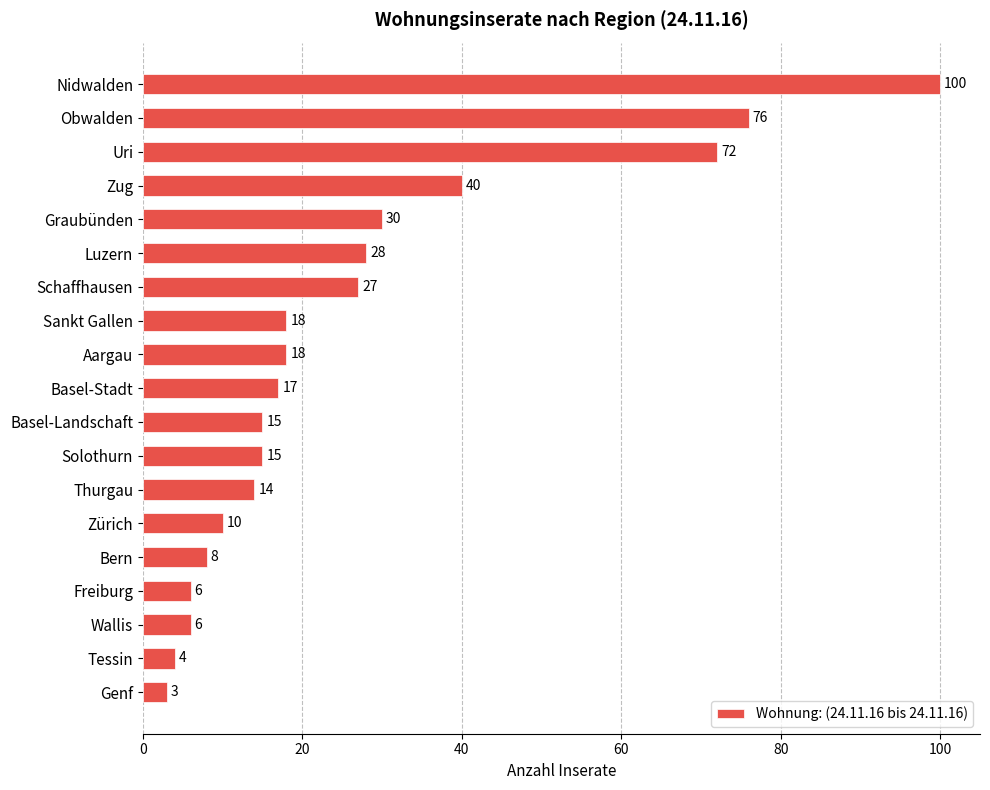

Reading top to bottom, list all the values displayed in this chart.

Nidwalden=100	Obwalden=76	Uri=72	Zug=40	Graubünden=30	Luzern=28	Schaffhausen=27	Sankt Gallen=18	Aargau=18	Basel-Stadt=17	Basel-Landschaft=15	Solothurn=15	Thurgau=14	Zürich=10	Bern=8	Freiburg=6	Wallis=6	Tessin=4	Genf=3